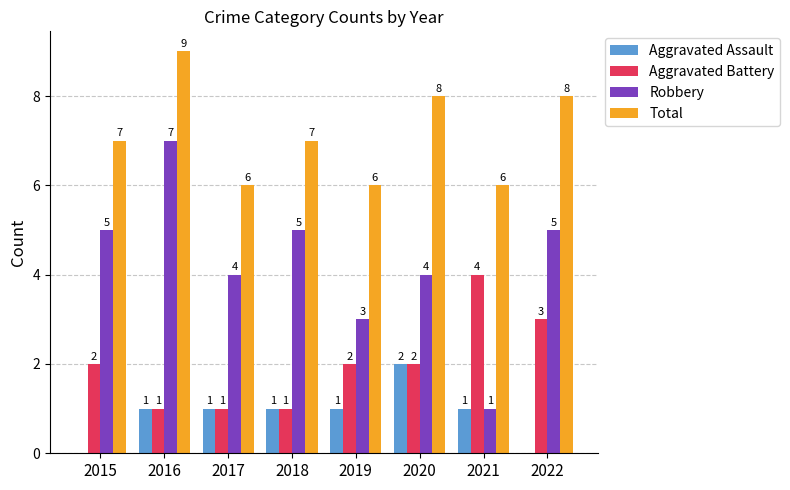

Which label corresponds to the largest value in the chart?

2016